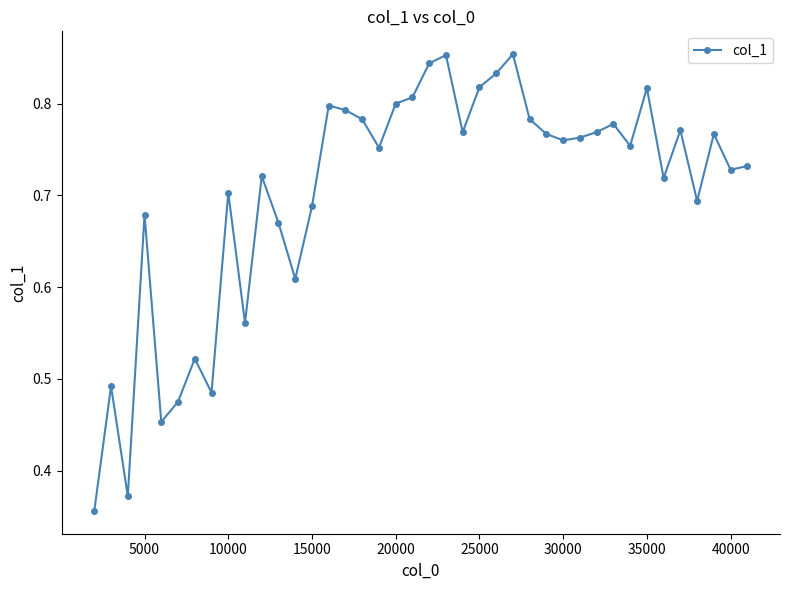

Count the values in the range 0 to 1.

40